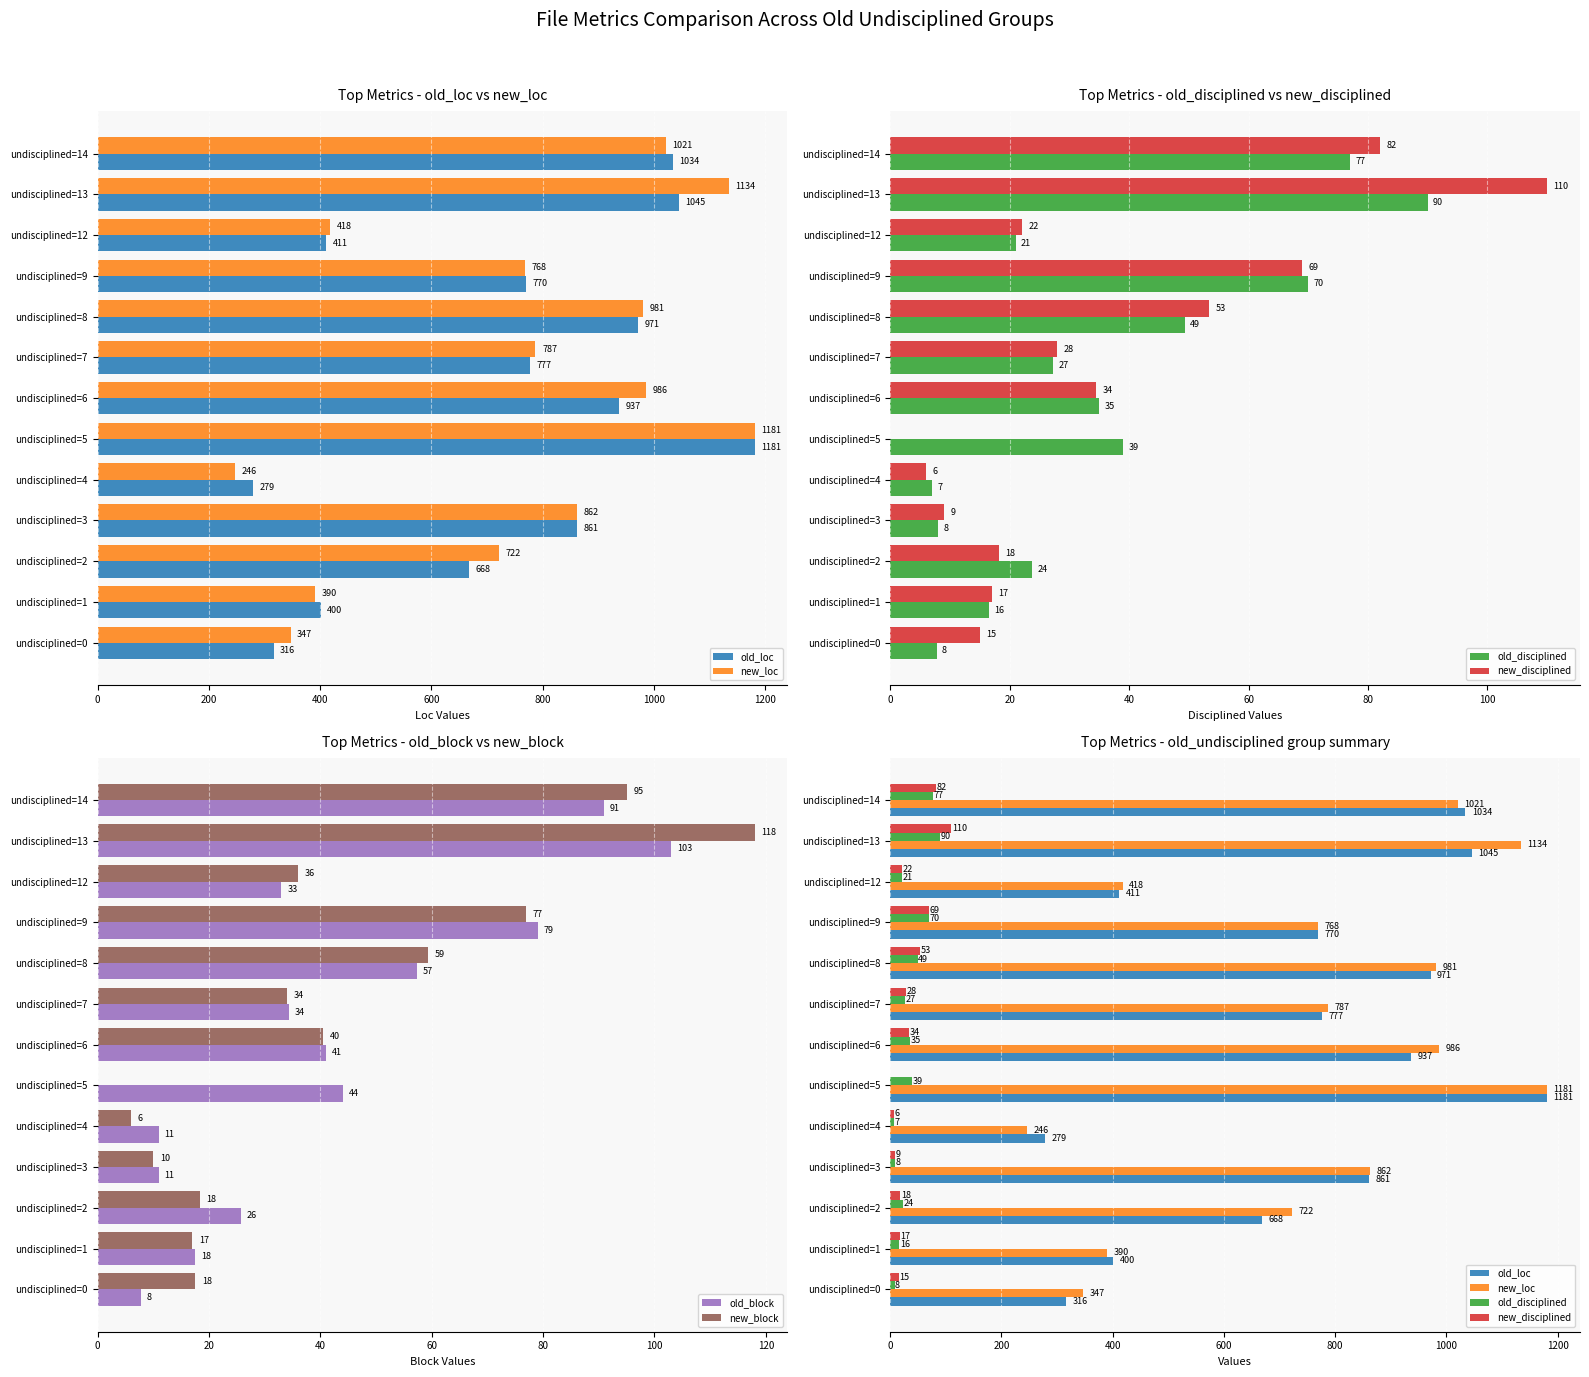

Which series has the largest total across all categories?

new_loc